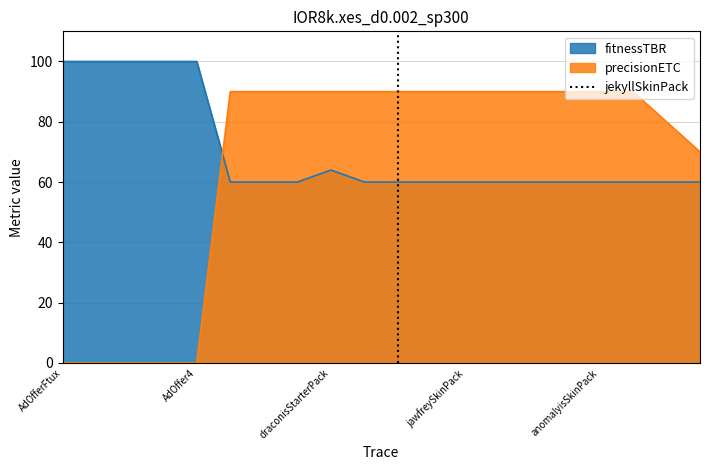

How many times do fitnessTBR and precisionETC cross each other?

1